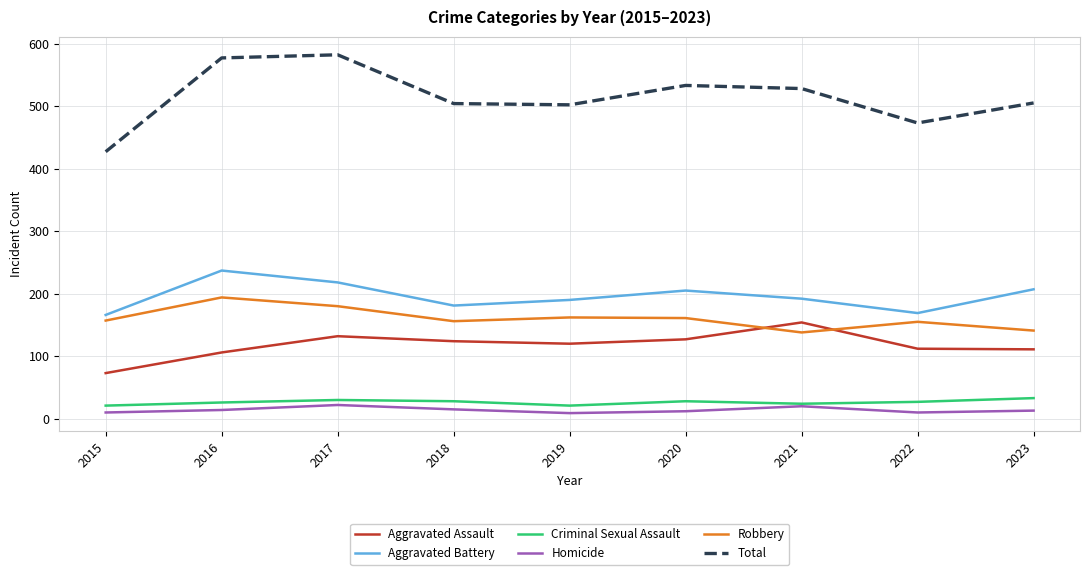

Is the value of Total at 2023 greater than the value of Criminal Sexual Assault at 2020?

Yes